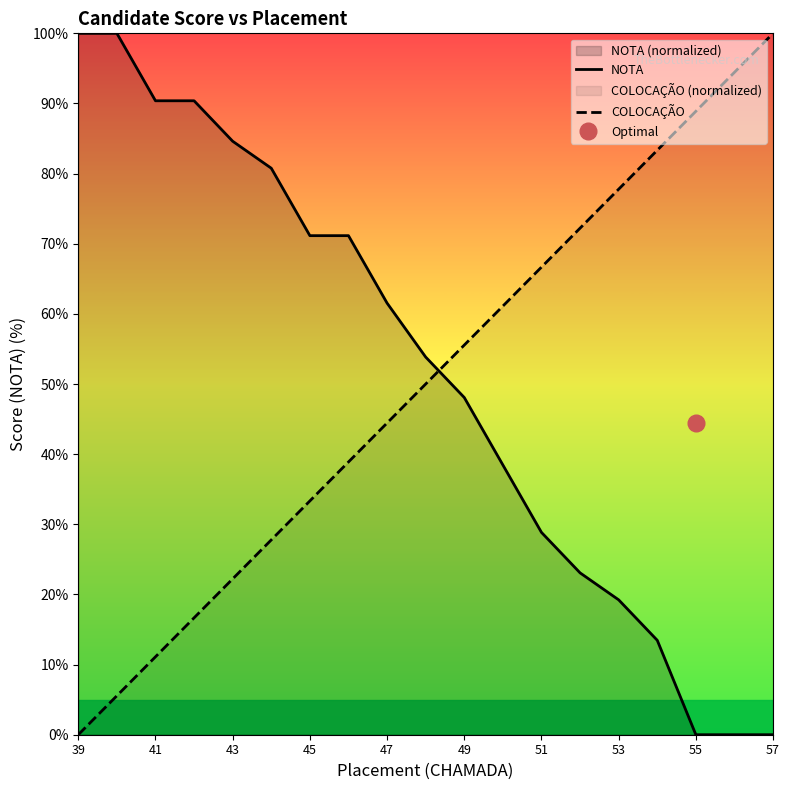

Which series has the largest range (max minus min)?

NOTA